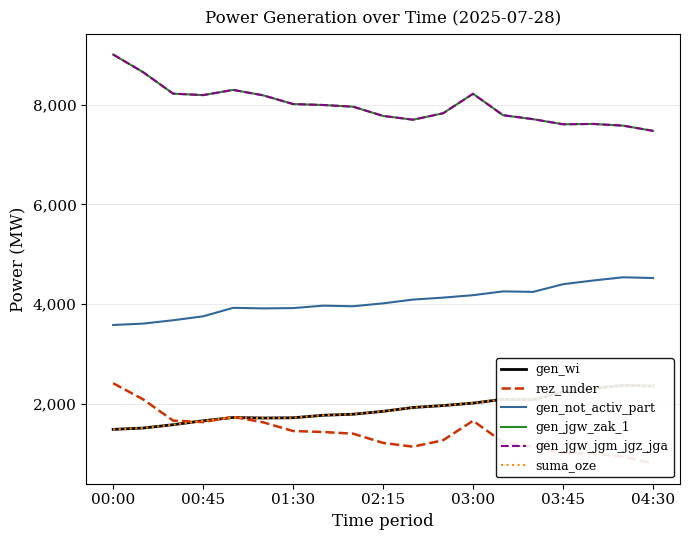

What are all the series names shown in the legend?

gen_wi, rez_under, gen_not_activ_part, gen_jgw_zak_1, gen_jgw_jgm_jgz_jga, suma_oze